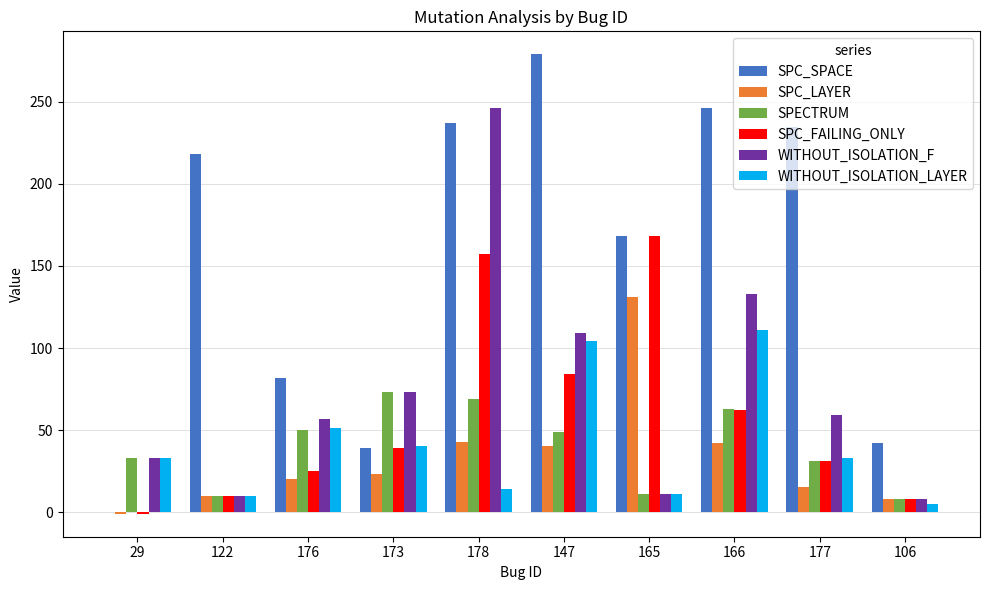

How many data points does each series have?

10